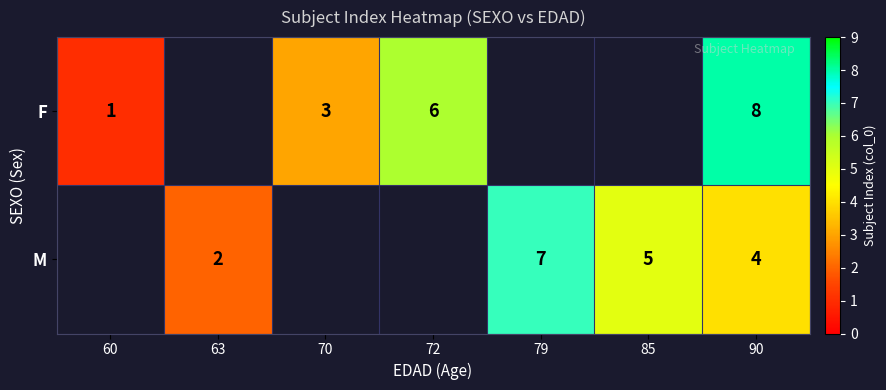

What is the smallest value displayed?

1.0